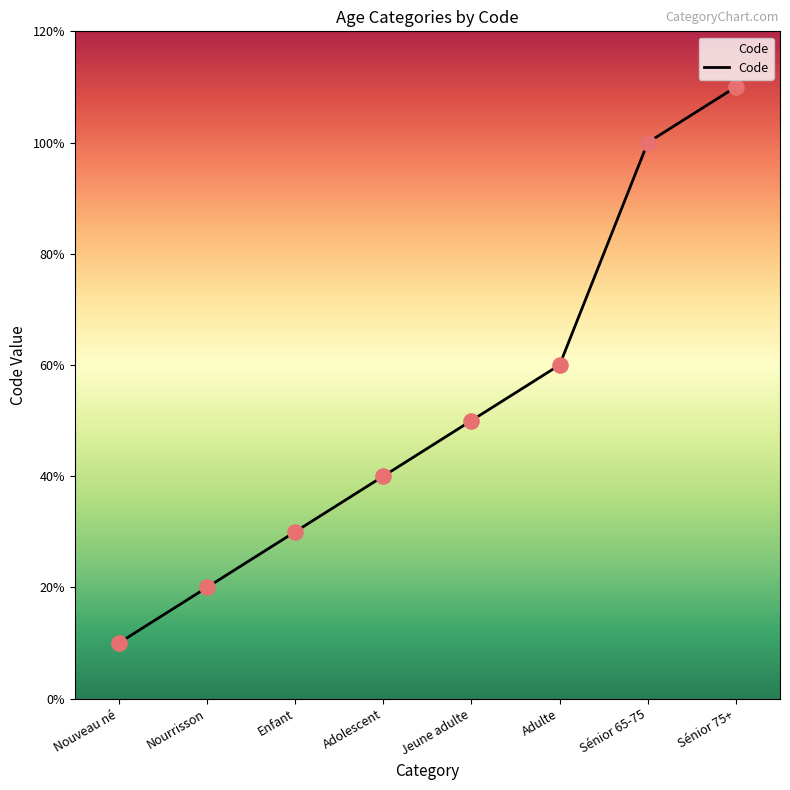

Which has a higher value, Nourrisson or Nouveau né?

Nourrisson